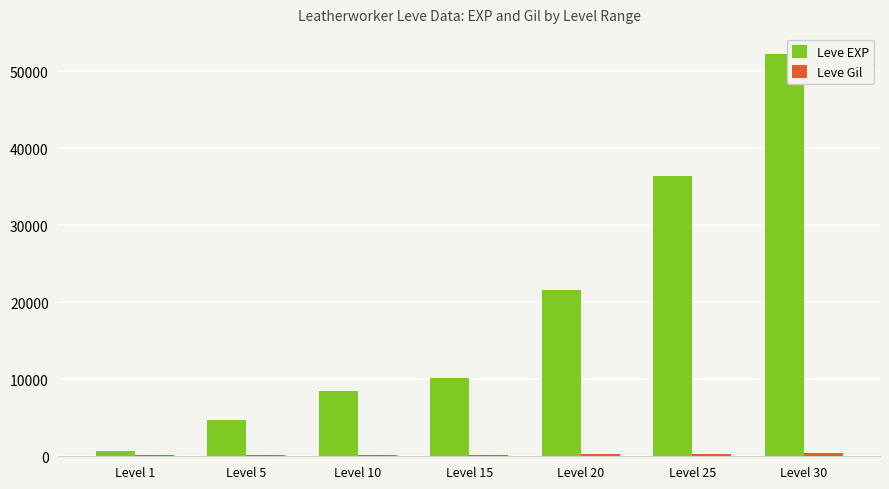

Which category has the highest value in the Leve EXP series?

Level 30